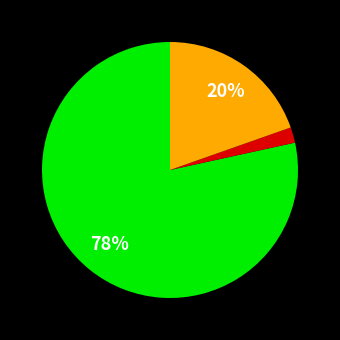

How many segments does this pie chart have?

3